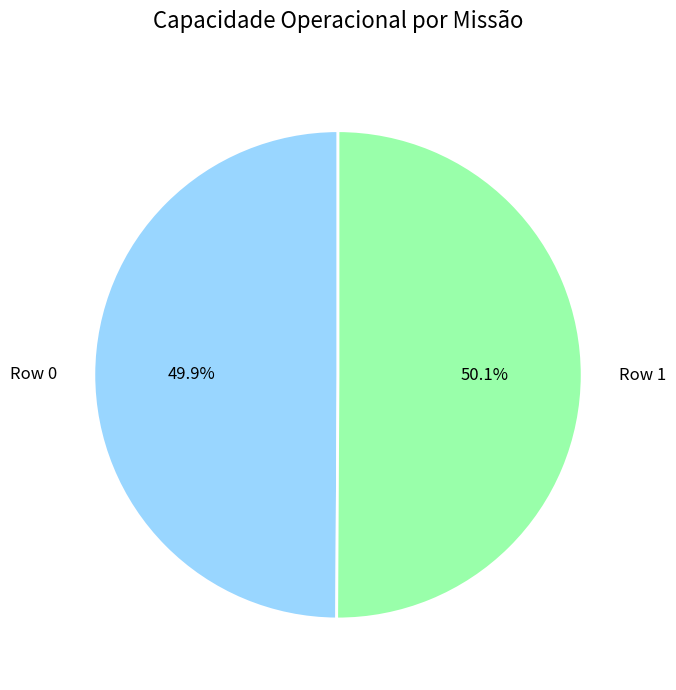

How many segments does this pie chart have?

2